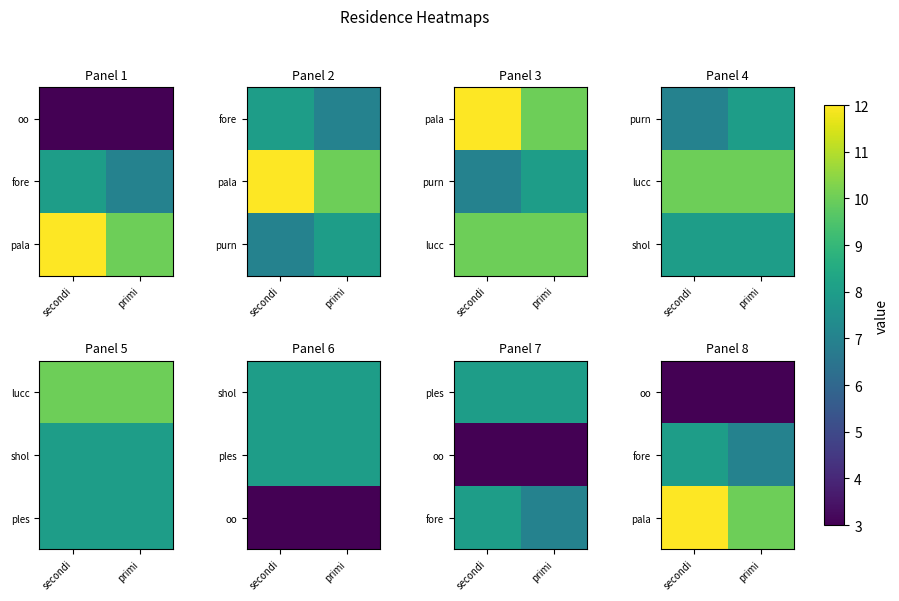

Is it true that oo equals 1 at secondi?

False